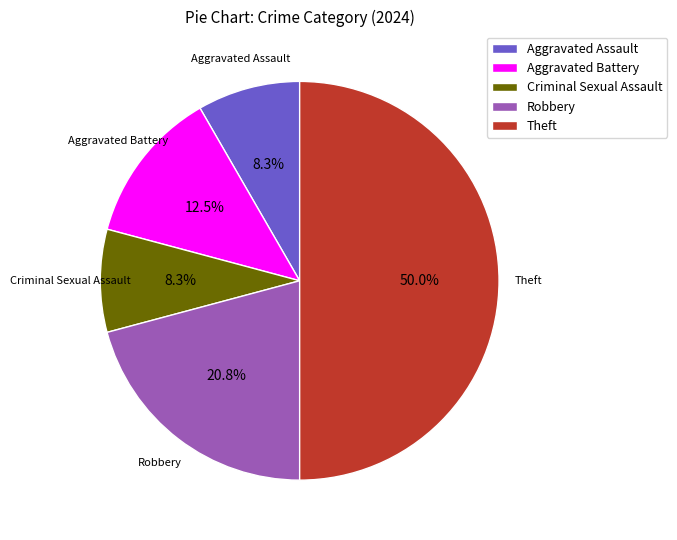

Is the sum of Aggravated Assault and Theft greater than half?

Yes